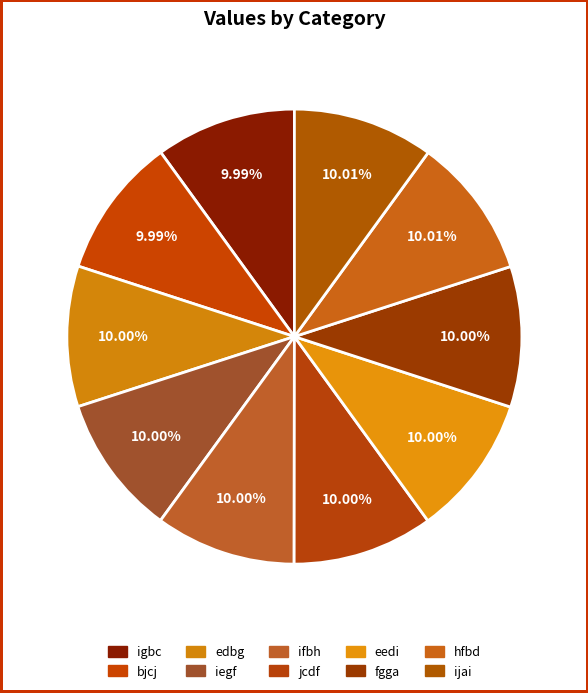

What is the change in value from jcdf to hfbd?

+3